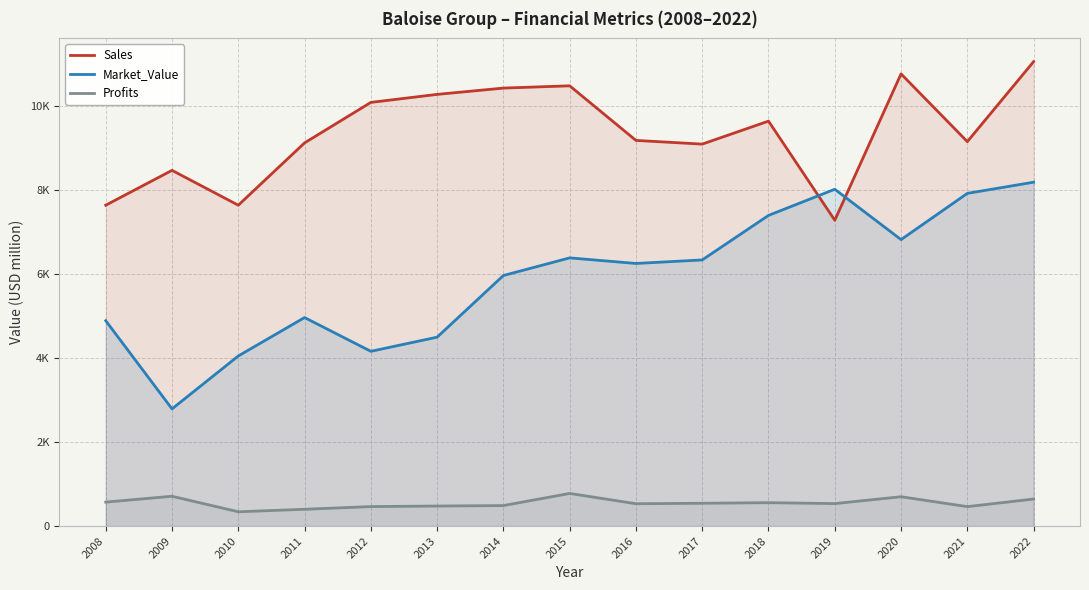

What is the difference between the Profits values at 2021 and 2022?

180.9